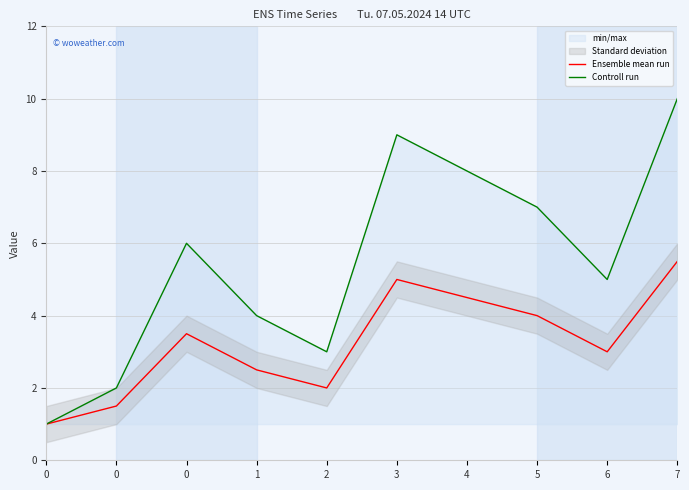

Reading left to right, what are all the values shown in this chart?

Ensemble mean run: 1.0	1.5	3.5	2.5	2.0	5.0	4.5	4.0	3.0	5.5
Controll run: 1.0	2.0	6.0	4.0	3.0	9.0	8.0	7.0	5.0	10.0